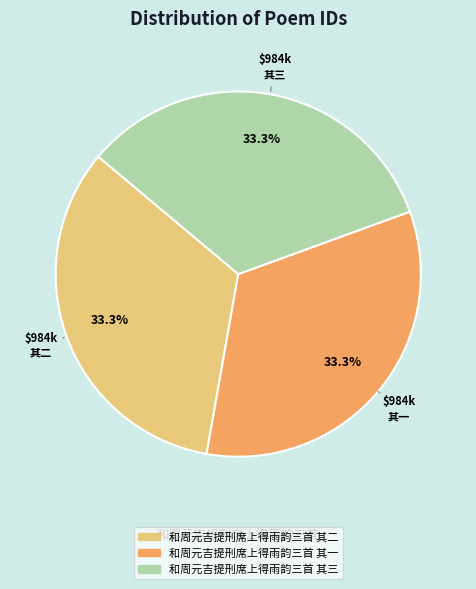

Is there any slice that represents more than half of the pie?

No